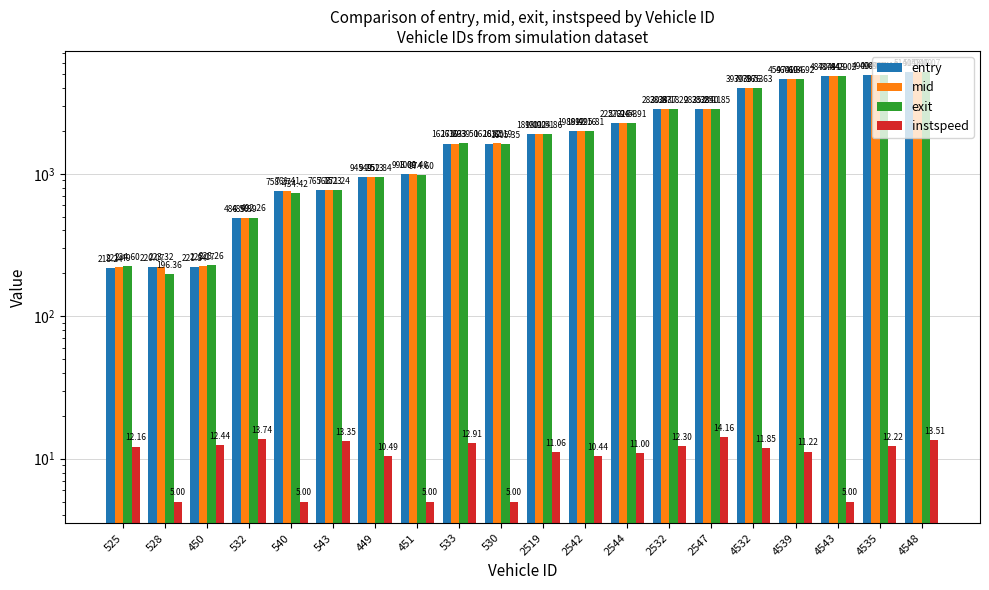

How many bars are there in total?

80